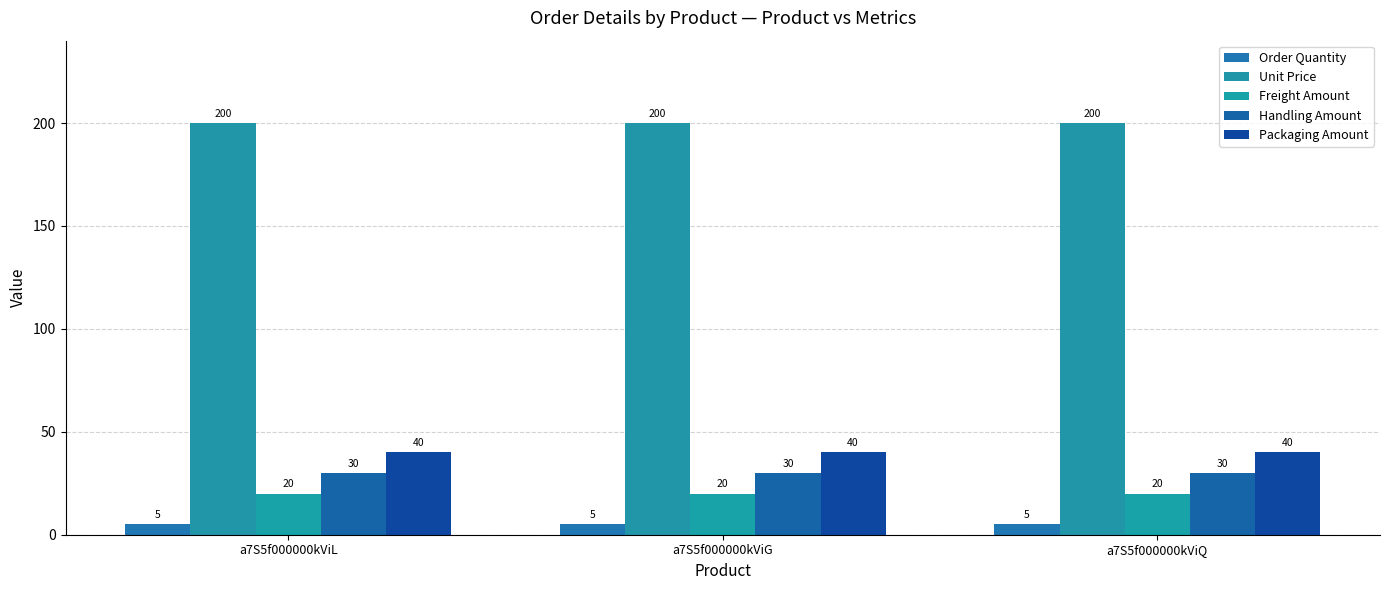

What is the maximum value for Order Quantity?

5